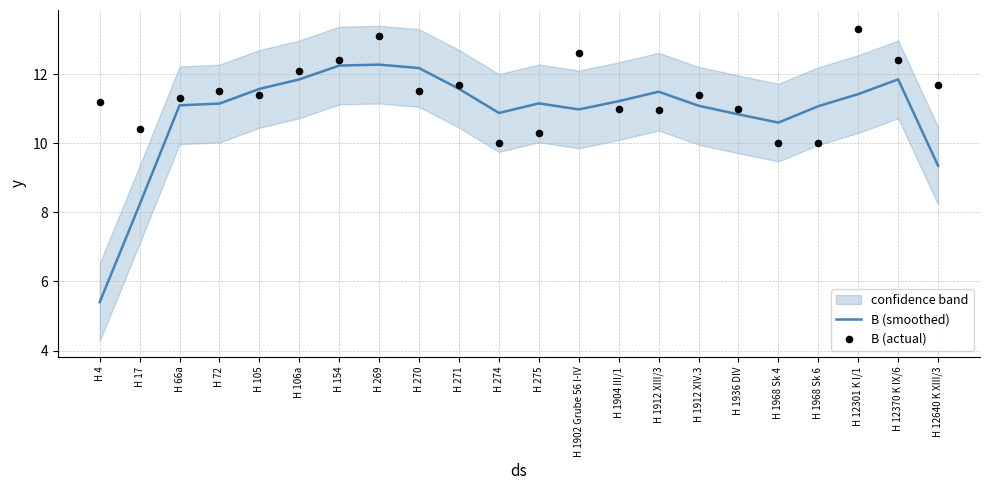

At how many categories does at least one series exceed 11?

18